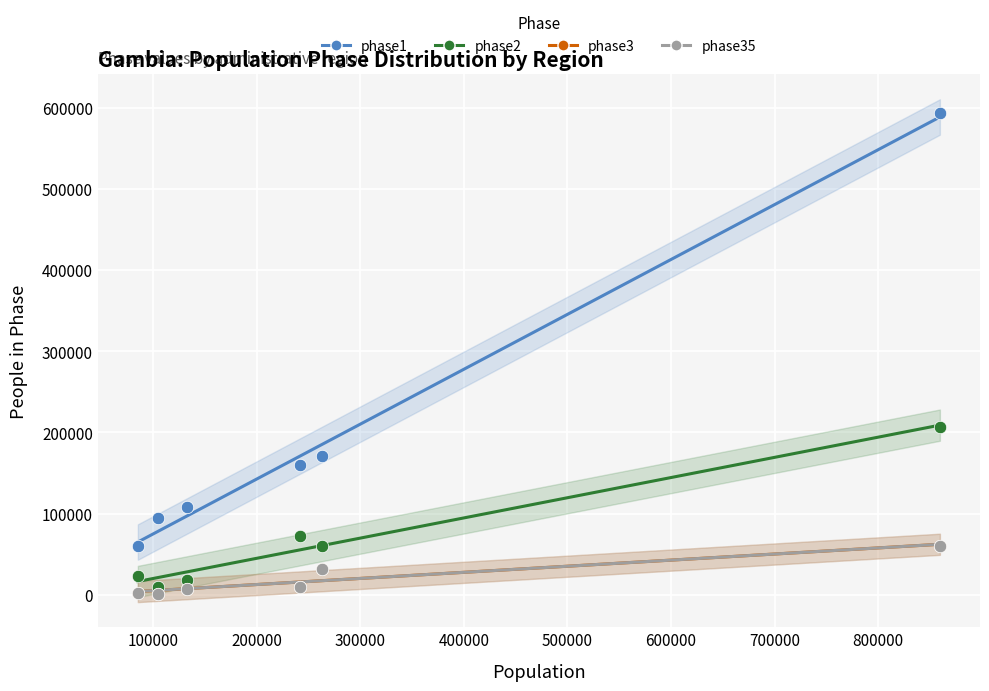

Which series reaches the minimum Y coordinate?

phase3